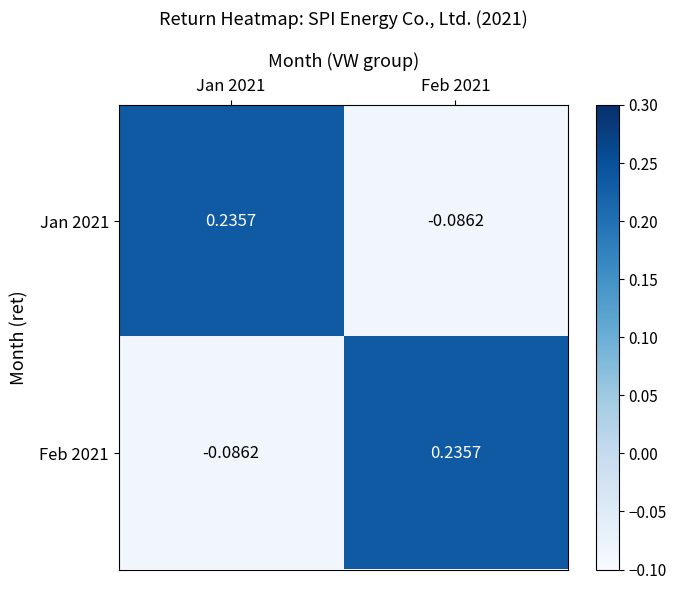

How many positive values does the Jan 2021 series have?

1